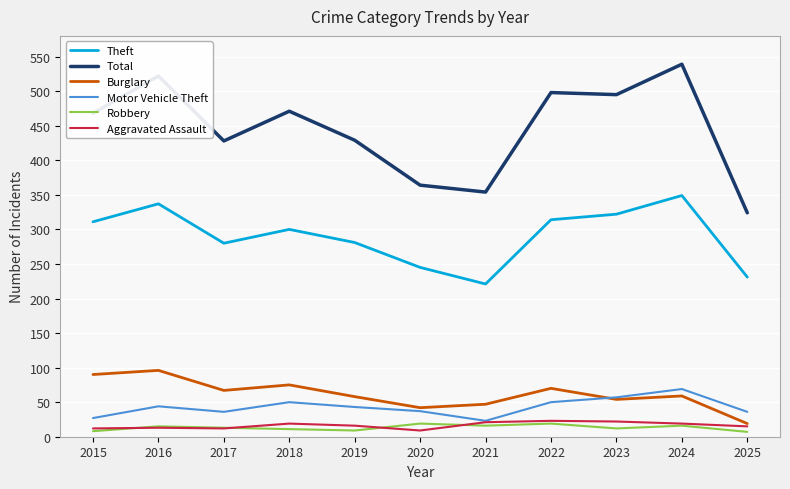

Which series changed the most between 2018 and 2021?

Total